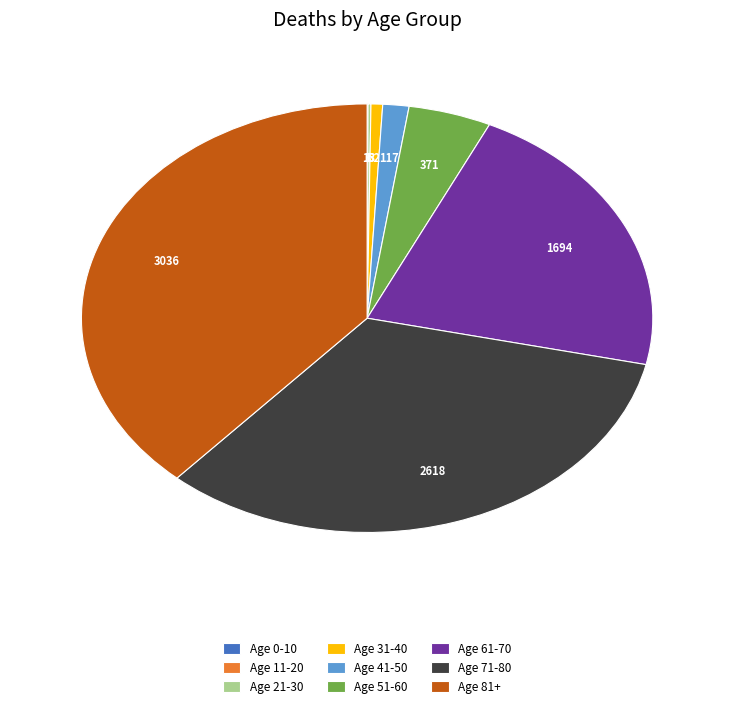

Is it true that Age 81+ is 33% of the pie?

False